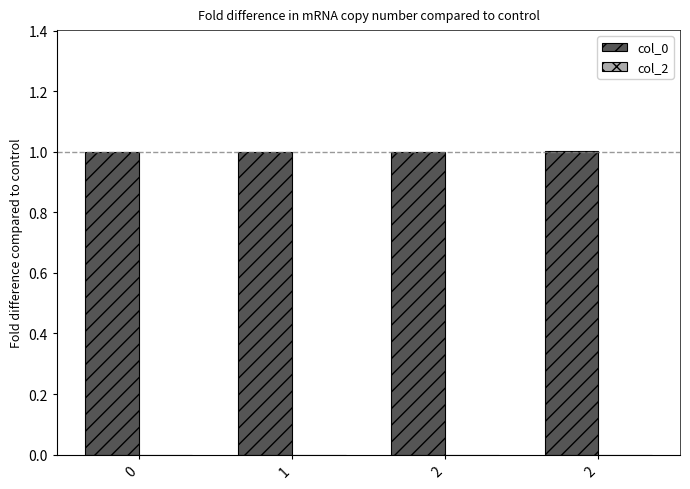

How many bars are there in total?

4